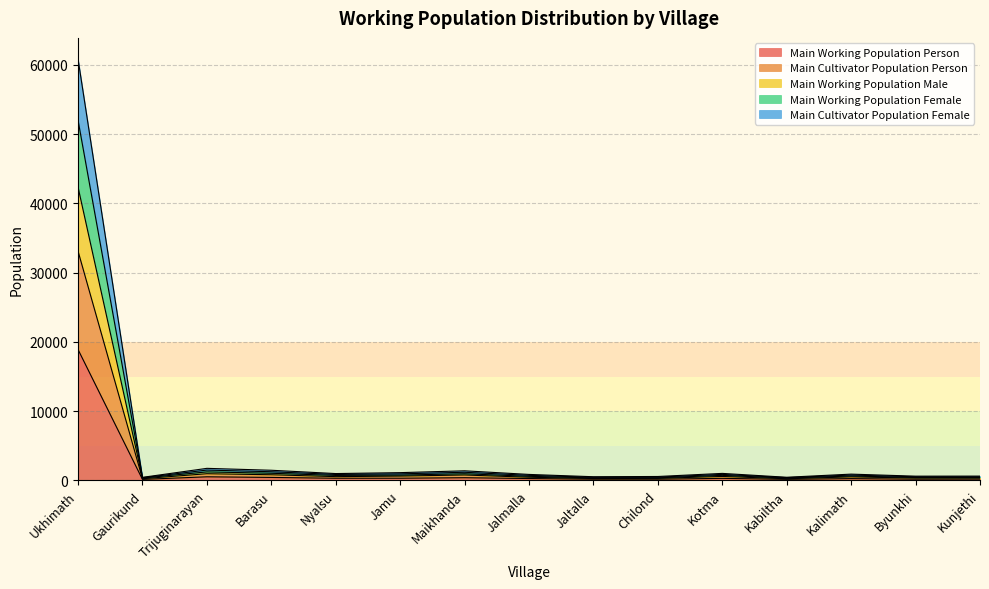

What is the spread (max minus min) of values at Gaurikund?

297